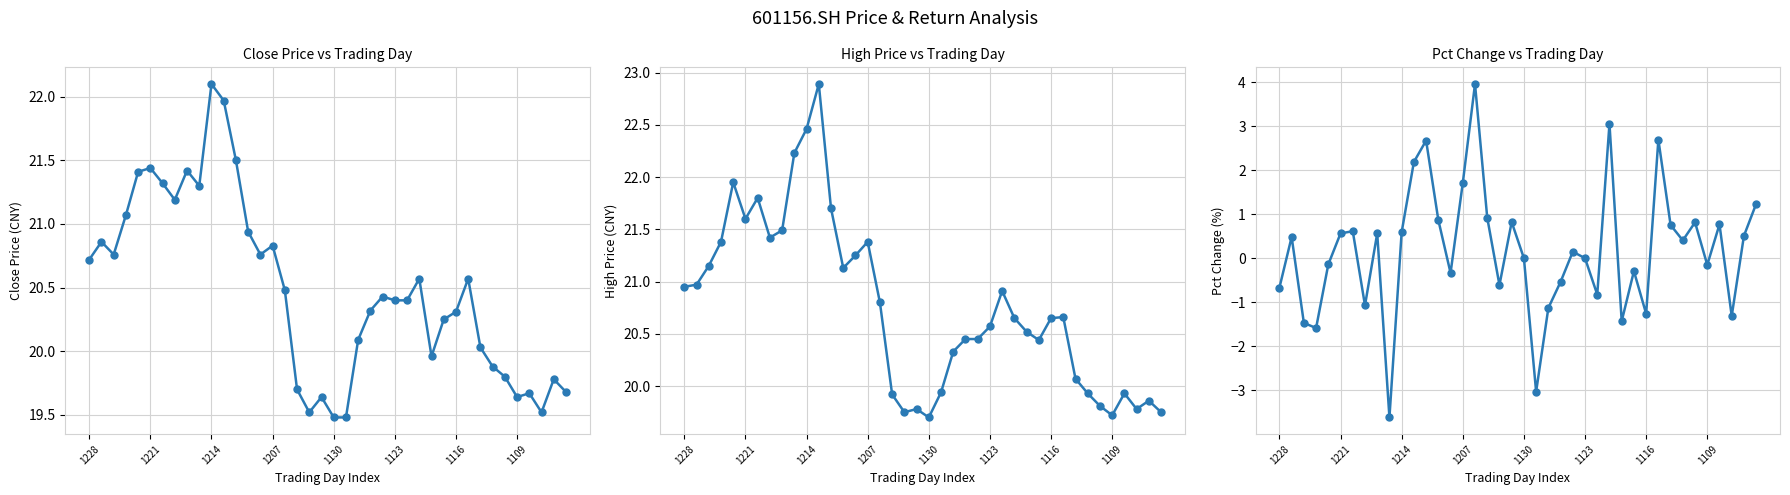

What position from the left is 31?

32